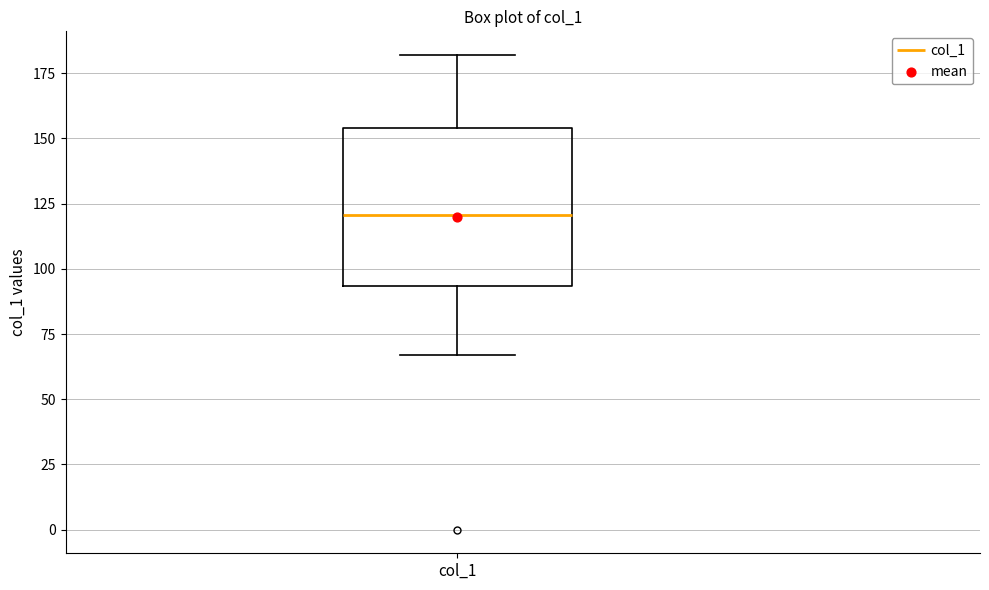

Transcribe this box plot: give where the median line is, the range the box spans, and where the two whiskers end, as read against the y-axis. The values are not printed on the chart, so give them approximately, as read against the axis.

median 120, box 95 to 155, whiskers 65 to 180